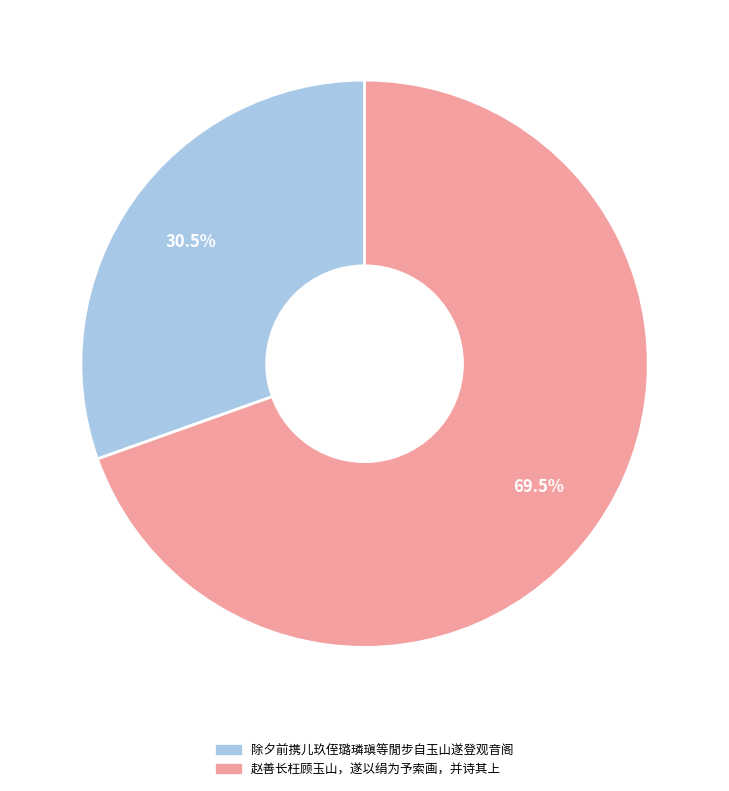

How many segments does this pie chart have?

2